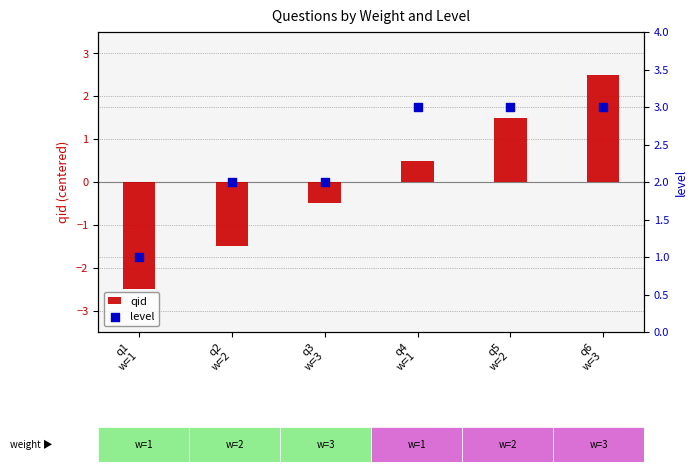

Which series contains the highest Y value?

level